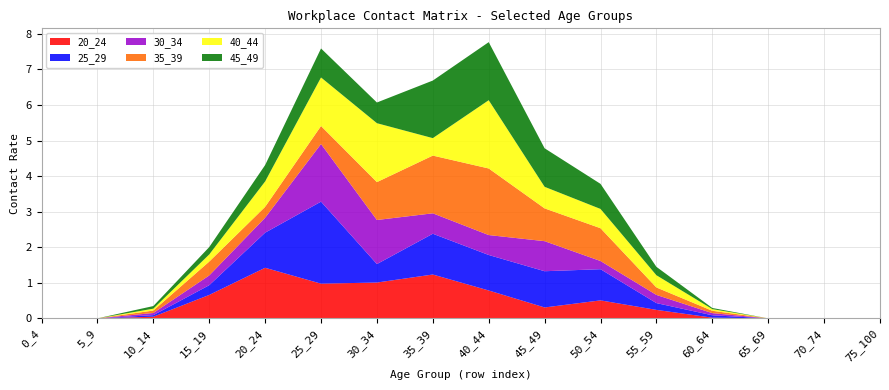

Reading right to left, what are all the values shown in this chart?

20_24: 75_100=0.0	70_74=0.0	65_69=0.0	60_64=0.0	55_59=0.2	50_54=0.5	45_49=0.3	40_44=0.8	35_39=1.2	30_34=1.0	25_29=1.0	20_24=1.4	15_19=0.7	10_14=0.0	5_9=0.0	0_4=0.0
25_29: 75_100=0.0	70_74=0.0	65_69=0.0	60_64=0.1	55_59=0.2	50_54=0.9	45_49=1.0	40_44=1.0	35_39=1.1	30_34=0.5	25_29=2.3	20_24=1.0	15_19=0.3	10_14=0.0	5_9=0.0	0_4=0.0
30_34: 75_100=0.0	70_74=0.0	65_69=0.0	60_64=0.1	55_59=0.2	50_54=0.2	45_49=0.8	40_44=0.6	35_39=0.6	30_34=1.2	25_29=1.6	20_24=0.4	15_19=0.3	10_14=0.1	5_9=0.0	0_4=0.0
35_39: 75_100=0.0	70_74=0.0	65_69=0.0	60_64=0.1	55_59=0.2	50_54=0.9	45_49=0.9	40_44=1.9	35_39=1.6	30_34=1.1	25_29=0.5	20_24=0.3	15_19=0.4	10_14=0.1	5_9=0.0	0_4=0.0
40_44: 75_100=0.0	70_74=0.0	65_69=0.0	60_64=0.0	55_59=0.3	50_54=0.5	45_49=0.6	40_44=1.9	35_39=0.5	30_34=1.7	25_29=1.4	20_24=0.7	15_19=0.2	10_14=0.1	5_9=0.0	0_4=0.0
45_49: 75_100=0.0	70_74=0.0	65_69=0.0	60_64=0.0	55_59=0.2	50_54=0.7	45_49=1.1	40_44=1.6	35_39=1.6	30_34=0.6	25_29=0.8	20_24=0.5	15_19=0.2	10_14=0.1	5_9=0.0	0_4=0.0